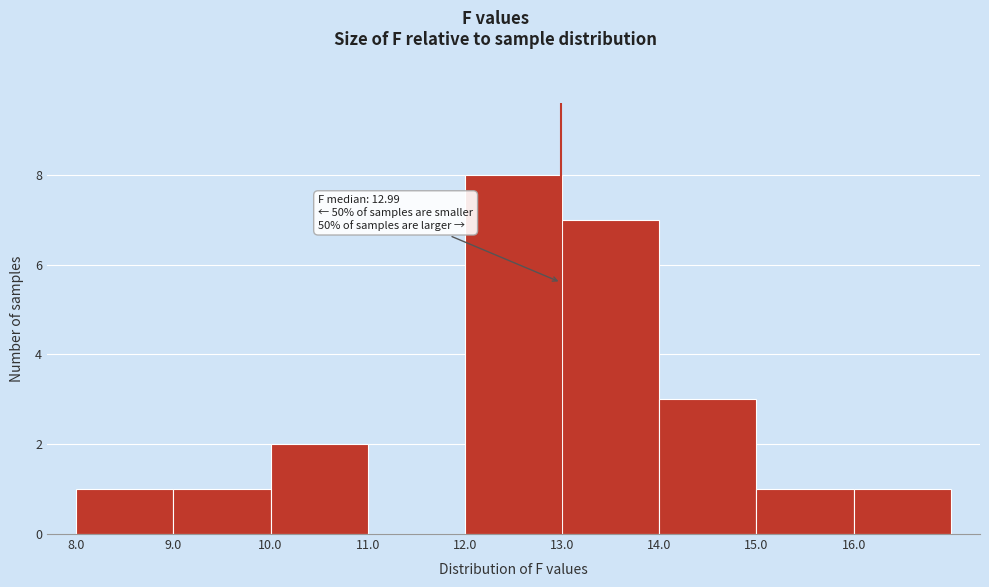

Which range on the x-axis has the tallest bar?

12 to 13